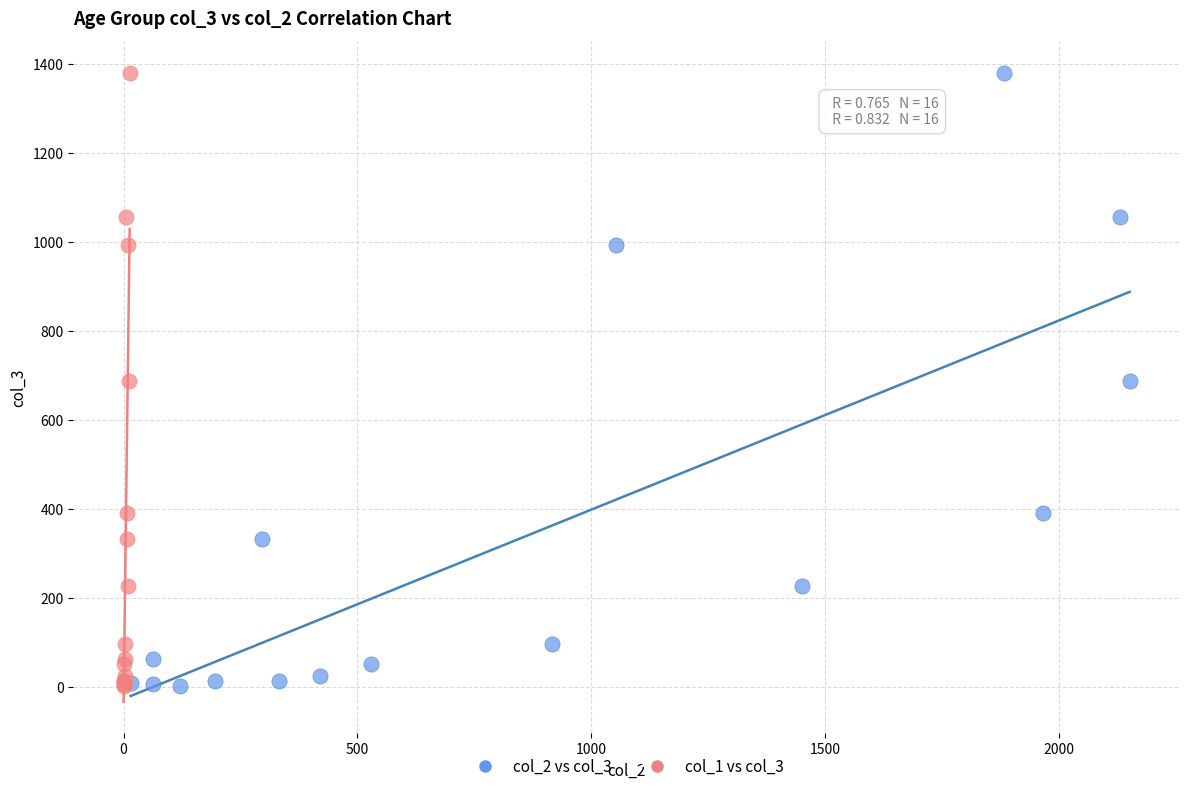

What are all the series names shown in the legend?

col_2 vs col_3, col_1 vs col_3